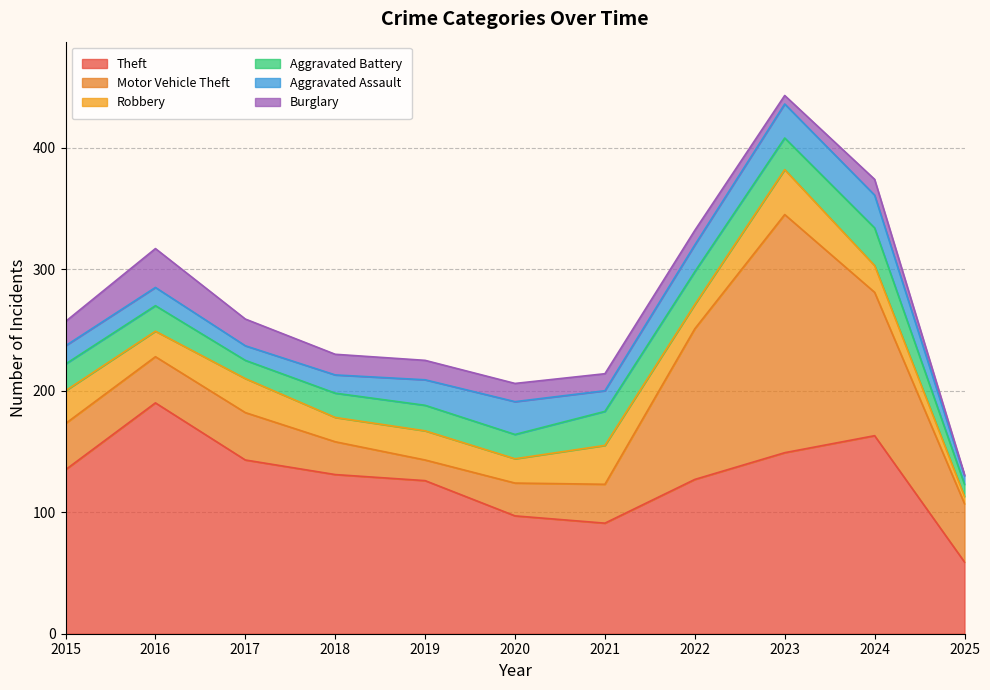

Reading right to left, what are all the values shown in this chart?

Theft: 2025=59	2024=163	2023=149	2022=127	2021=91	2020=97	2019=126	2018=131	2017=143	2016=190	2015=135
Motor Vehicle Theft: 2025=48	2024=118	2023=196	2022=124	2021=32	2020=27	2019=17	2018=27	2017=39	2016=38	2015=38
Robbery: 2025=6	2024=22	2023=37	2022=20	2021=32	2020=20	2019=24	2018=20	2017=28	2016=21	2015=27
Aggravated Battery: 2025=10	2024=31	2023=26	2022=27	2021=28	2020=20	2019=21	2018=20	2017=15	2016=21	2015=22
Aggravated Assault: 2025=7	2024=27	2023=28	2022=22	2021=17	2020=27	2019=21	2018=15	2017=12	2016=15	2015=15
Burglary: 2025=1	2024=13	2023=7	2022=12	2021=14	2020=15	2019=16	2018=17	2017=22	2016=32	2015=20